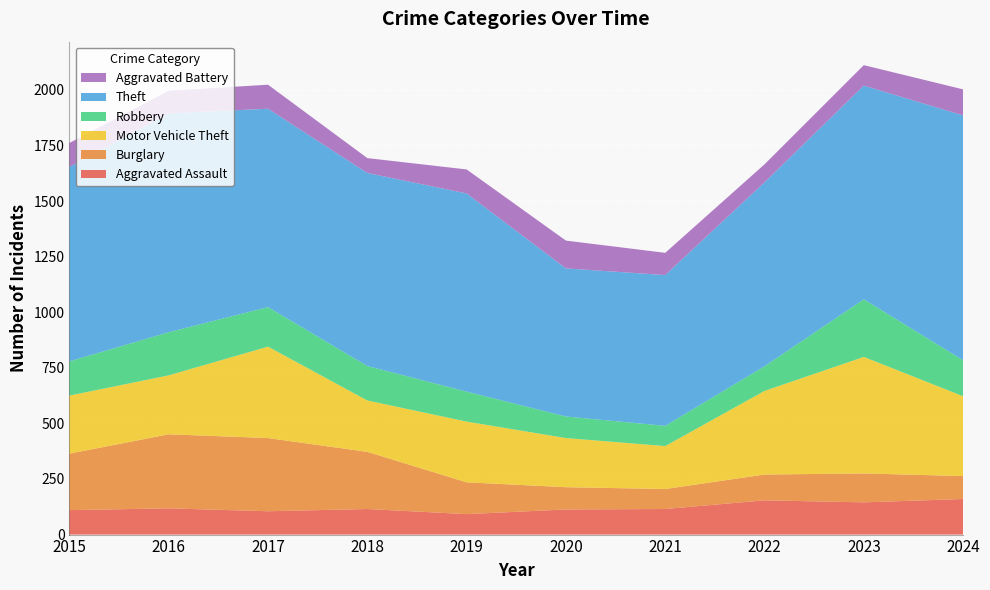

Reading right to left, transcribe all the data shown in this chart.

Aggravated Assault: 160	145	154	115	113	92	115	105	118	110
Burglary: 103	130	116	90	100	143	257	329	333	254
Motor Vehicle Theft: 359	524	376	193	221	273	231	411	265	261
Robbery: 162	259	111	91	97	135	155	178	194	154
Theft: 1101	961	827	678	666	891	868	892	984	874
Aggravated Battery: 117	92	81	100	125	108	67	108	102	108